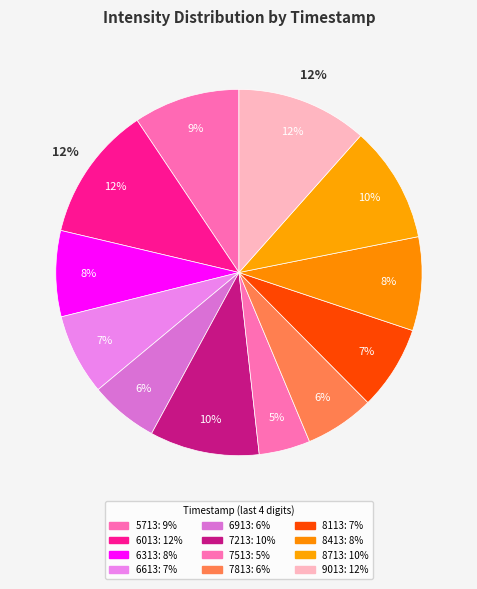

Count the number of slices in the pie.

12